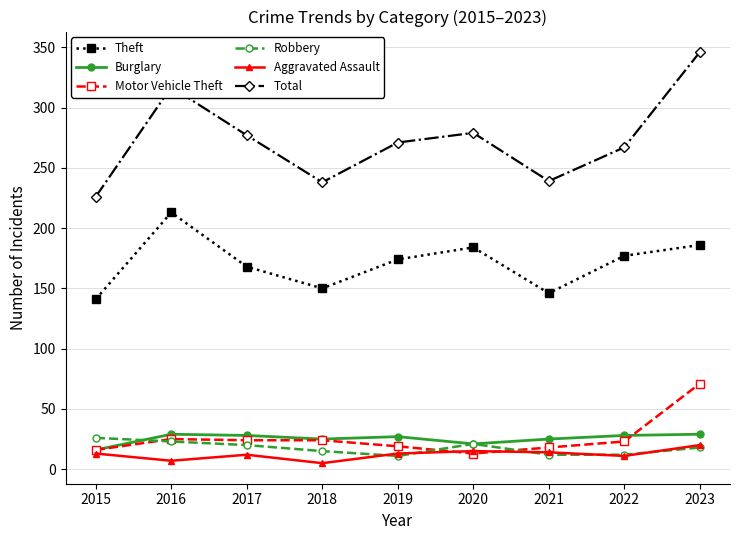

What is the value of the Robbery point at the 4th from the left?

15